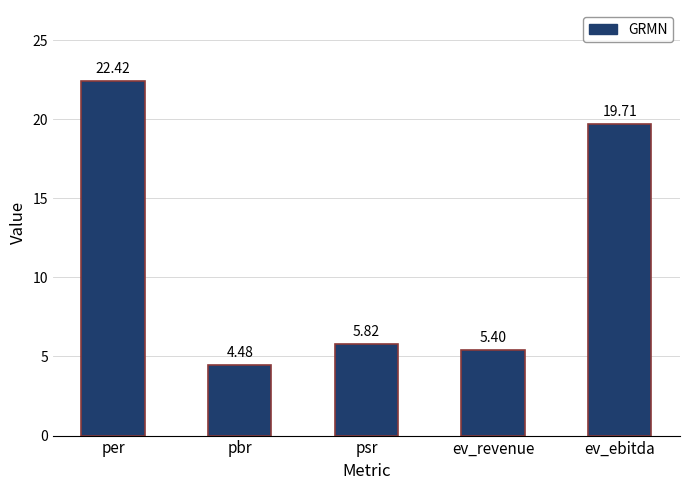

True or false: the data shows 19.7 at ev_ebitda.

True